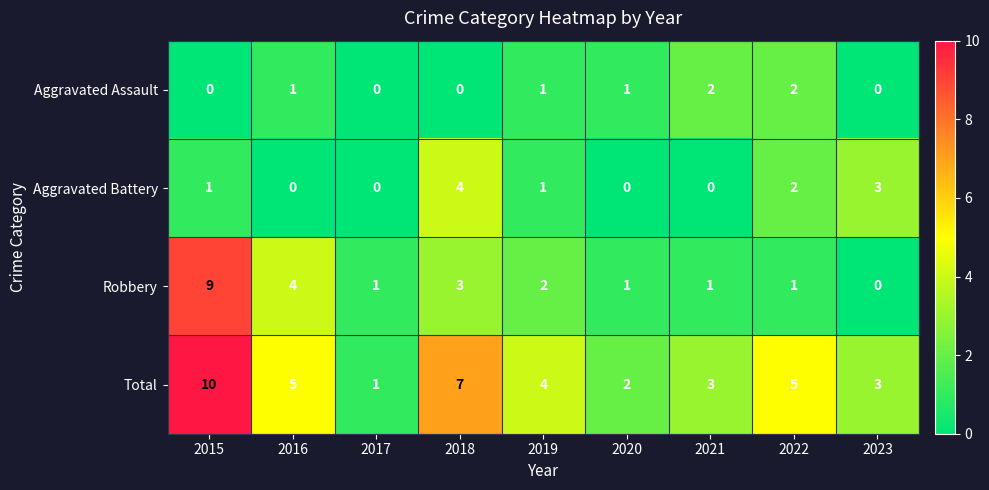

At how many categories does at least one series exceed 0?

9